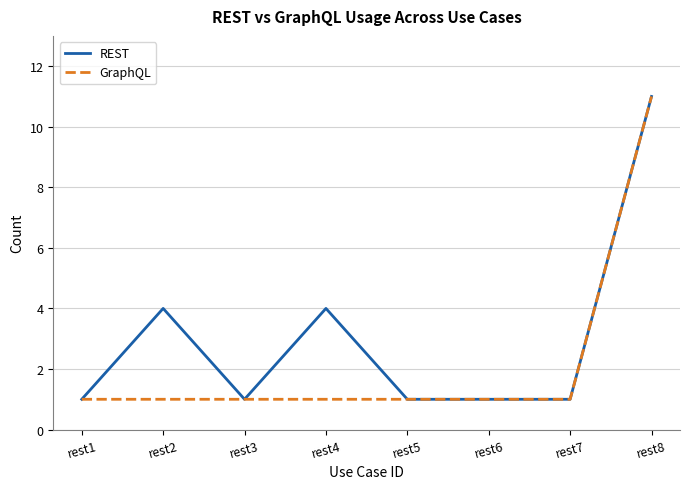

What are all the series names shown in the legend?

REST, GraphQL